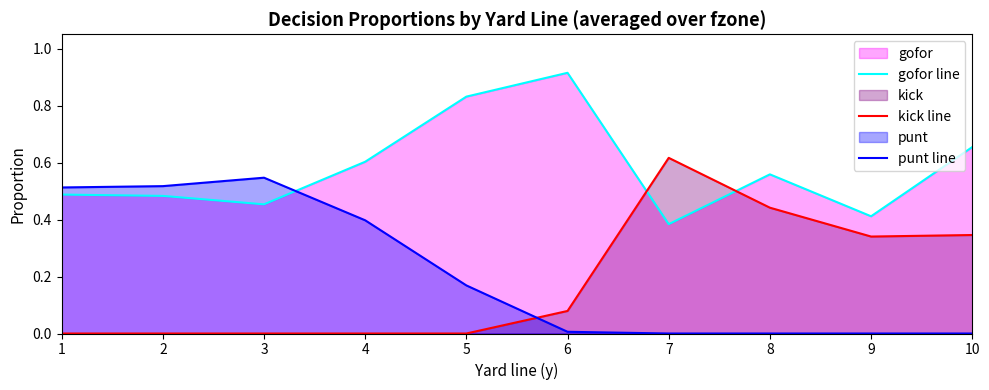

The kick line series shows 0.3 at 9. True or false?

True